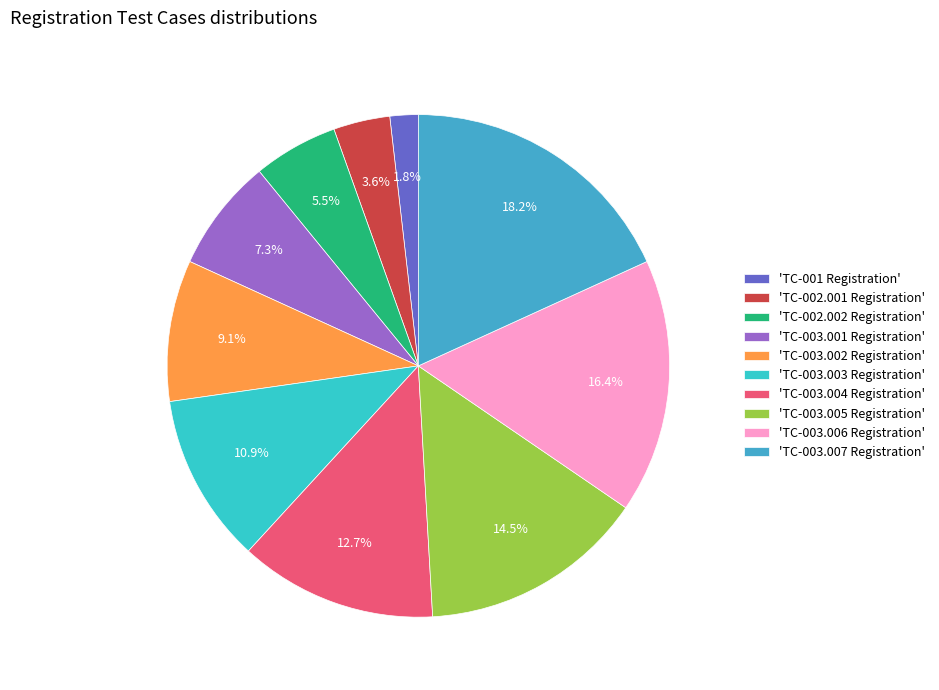

What is the smallest slice in the pie chart?

'TC-001 Registration'